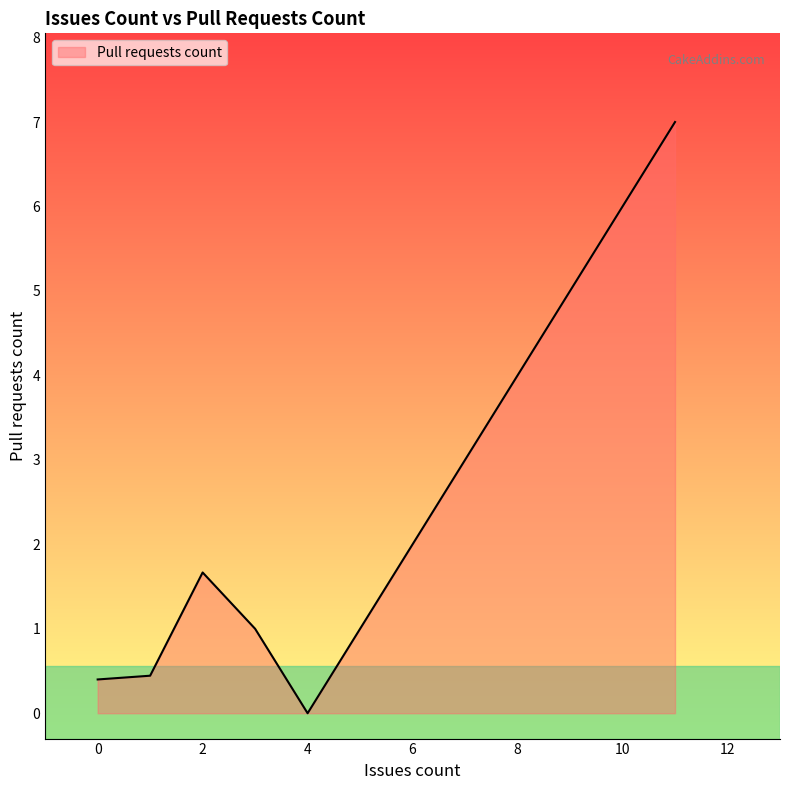

True or false: the data has more than 1 interior local peaks.

False